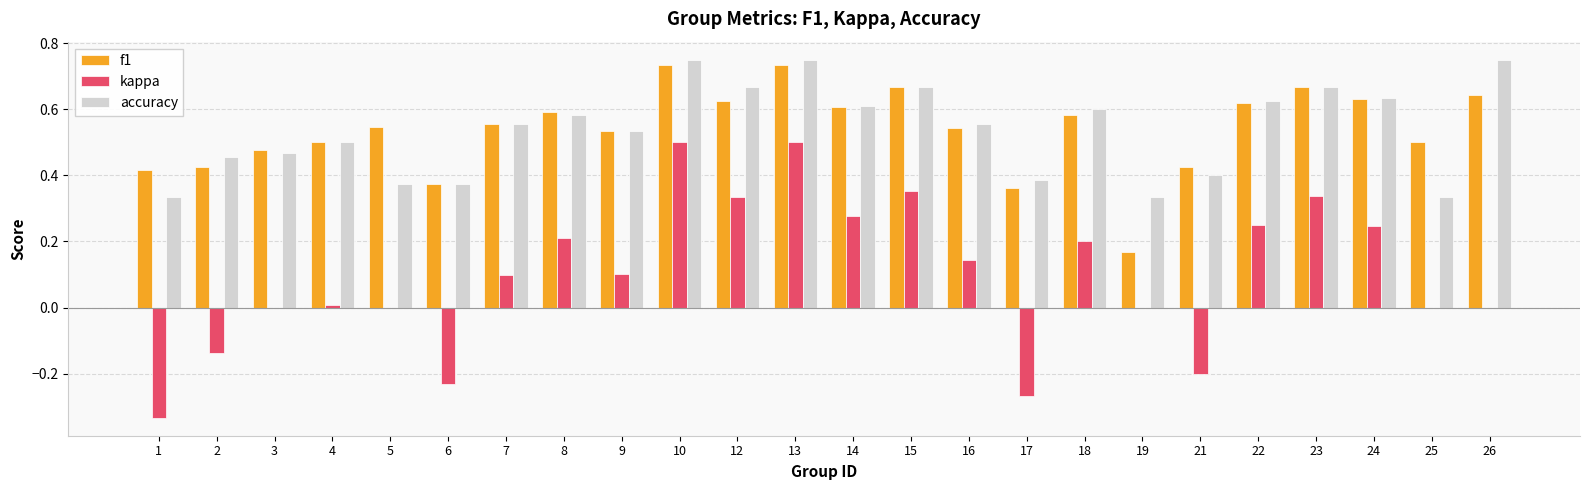

What is the total value across all series at 26?

1.4